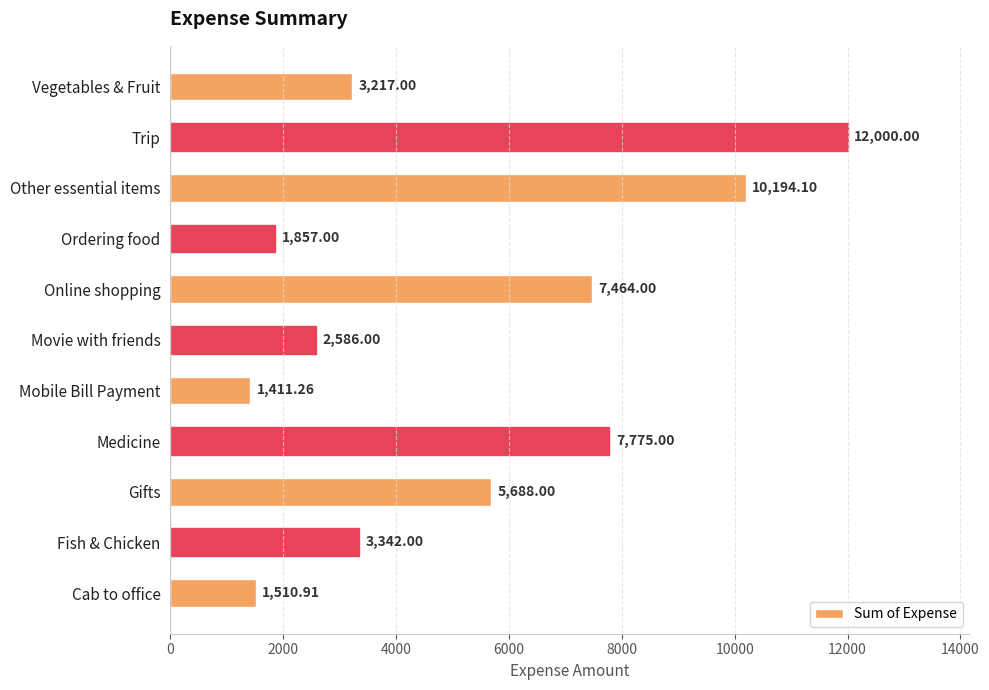

What is the change in value from Medicine to Gifts?

-2087.0